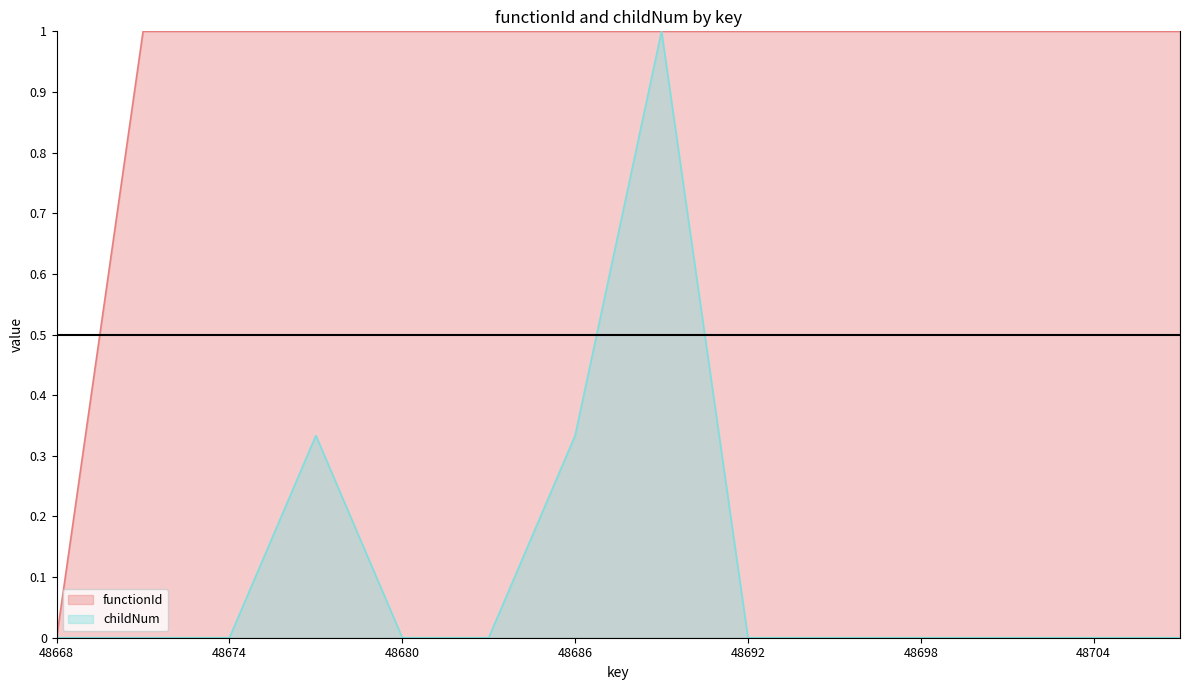

The value of childNum at 48698 is 0.0. True or false?

True